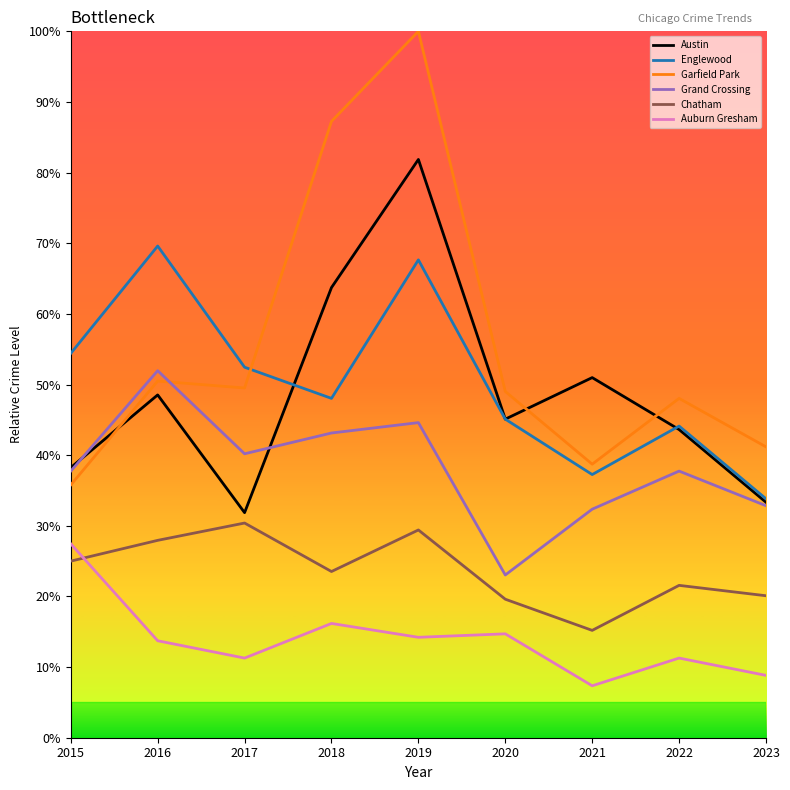

Does the chart display data point markers on the line(s)?

No